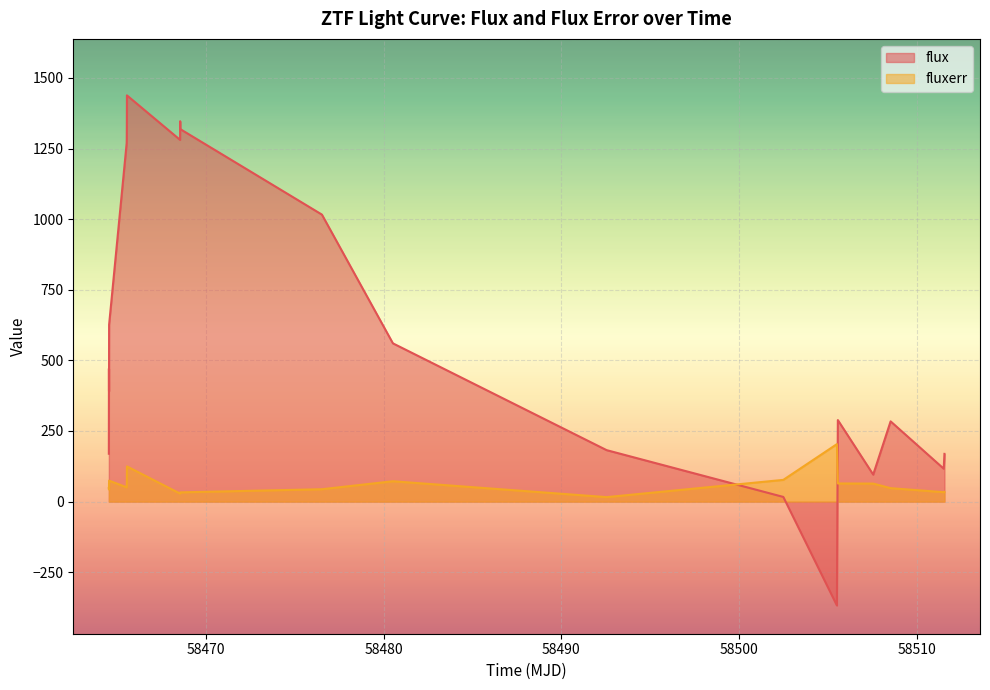

Which series has the widest spread of values?

flux